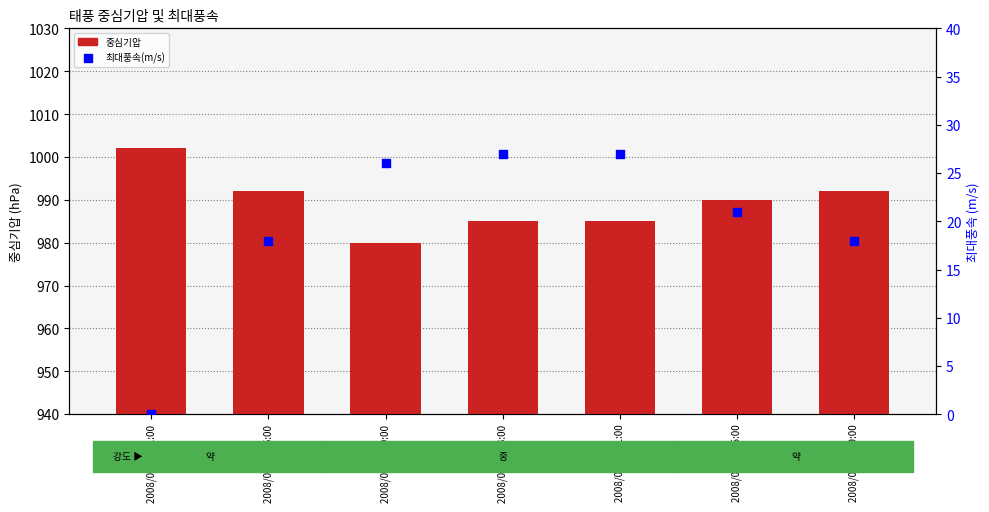

At which category is the sum across all series the highest?

2008/09/30 03:00